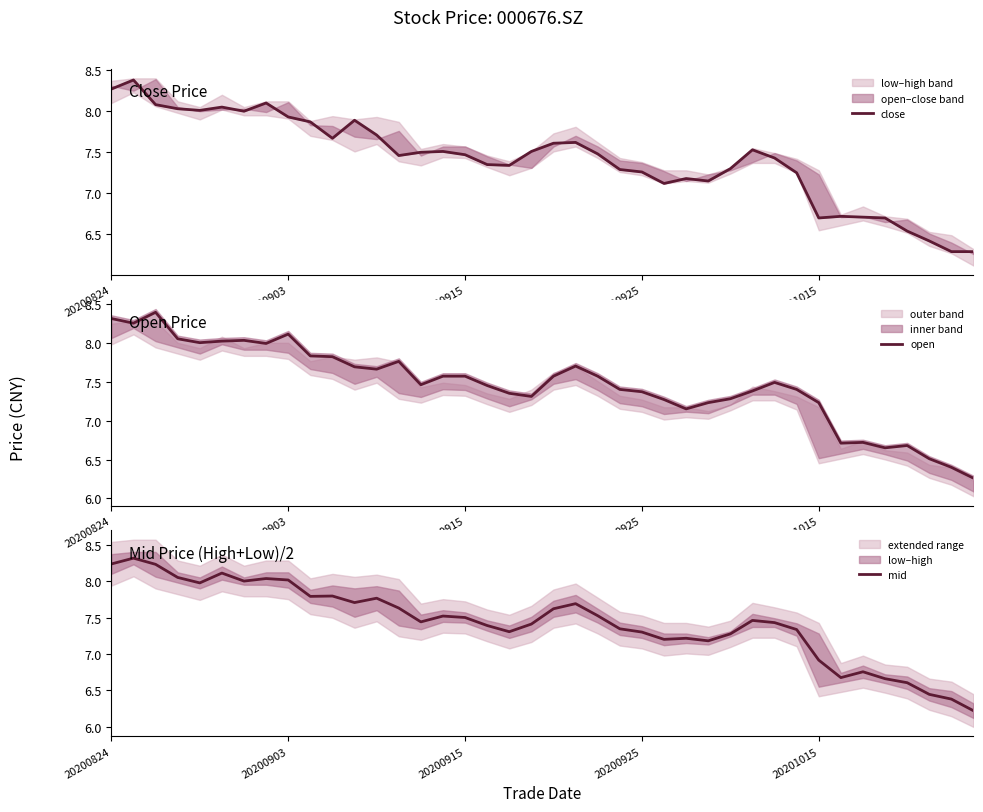

True or false: close has a value of 2.4 at 25.

False